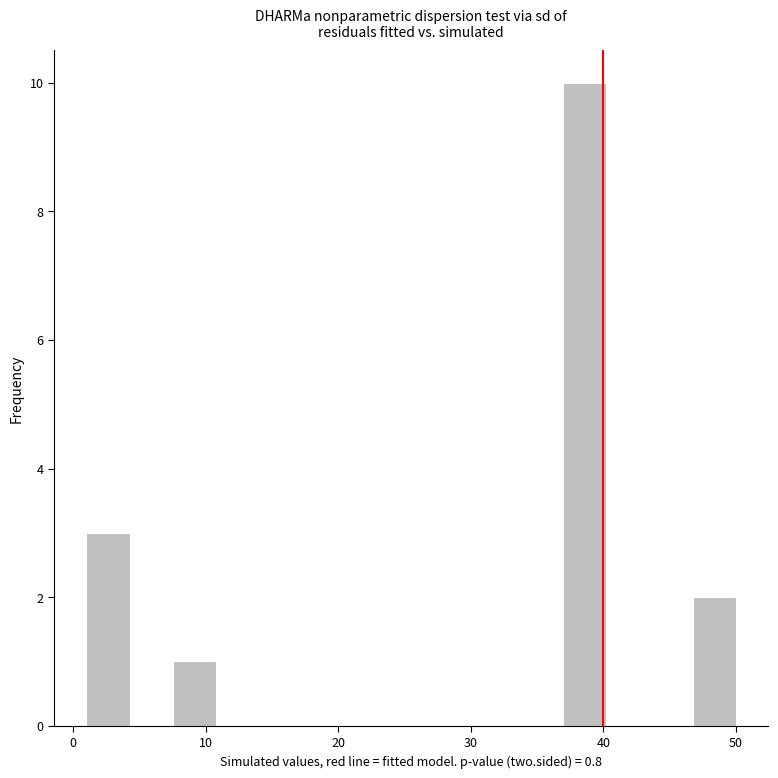

Around what value on the x-axis is the tallest bar? Give the approximate position of its centre, as read against the axis.

39